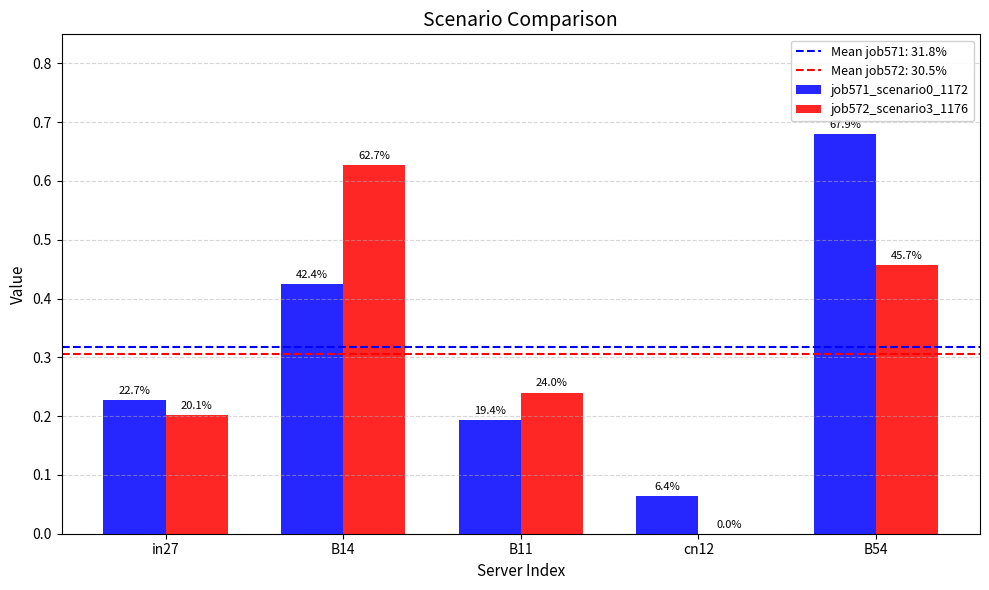

Which series has the largest total across all categories?

job571_scenario0_1172